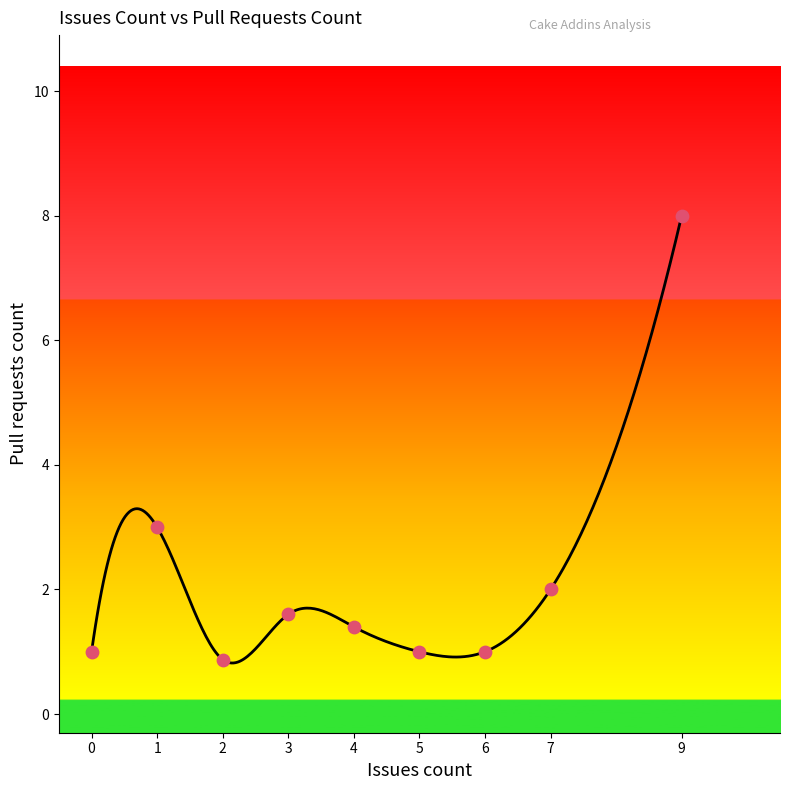

Approximately how many times larger is the value at 4 compared to 9?

0.2